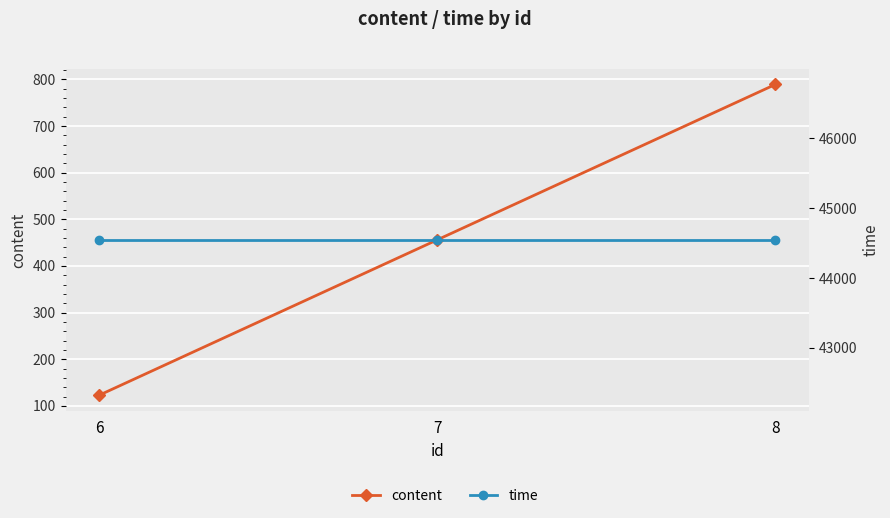

What is the total value across all series at 7?

45003